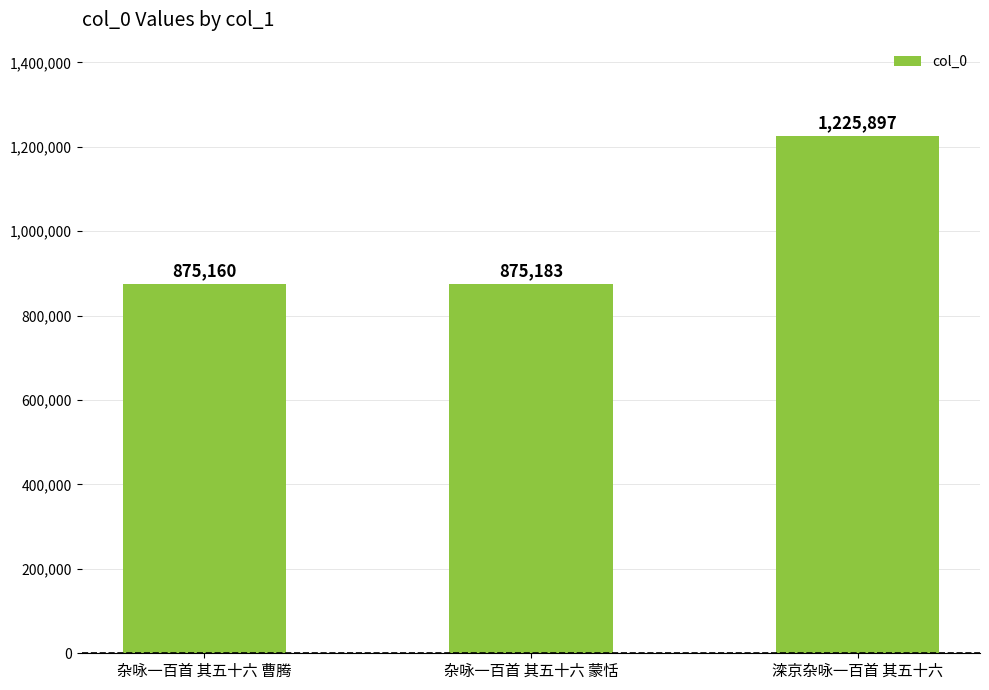

What position from the right is 滦京杂咏一百首 其五十六?

1